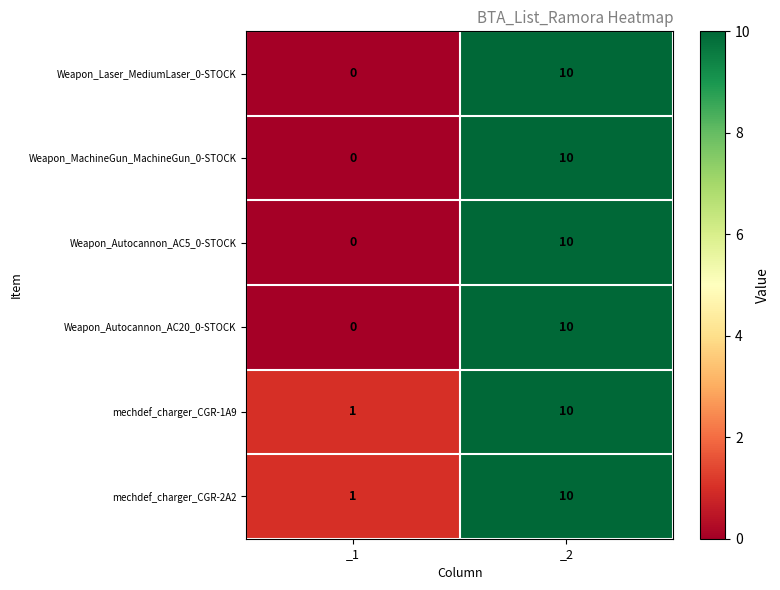

List the labels in order of Weapon_Autocannon_AC5_0-STOCK value, largest first.

_2, _1